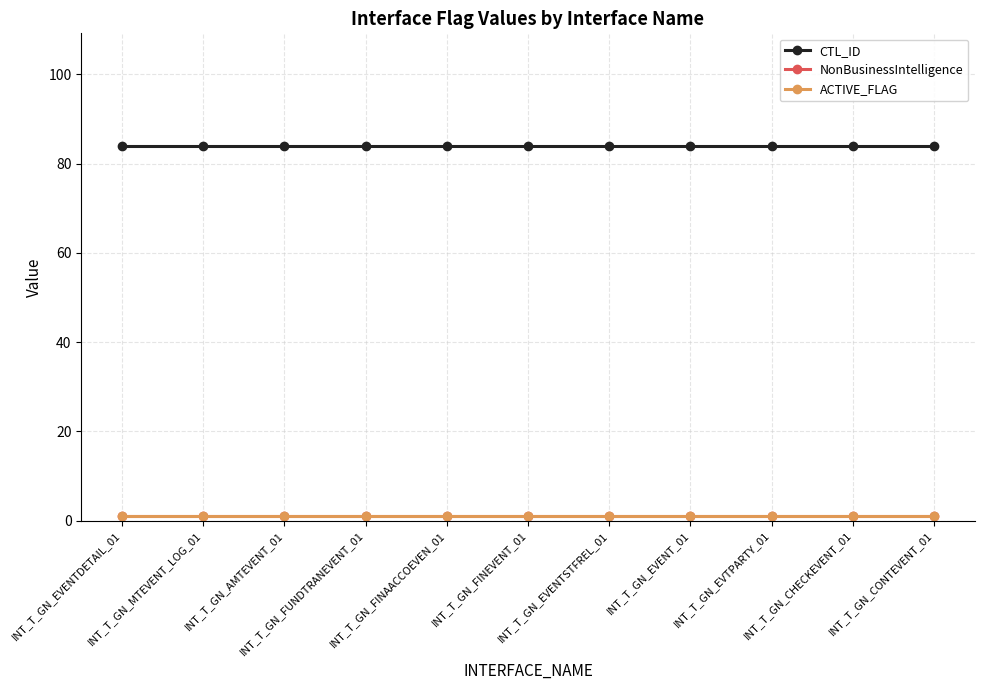

Which series has the widest spread of values?

CTL_ID